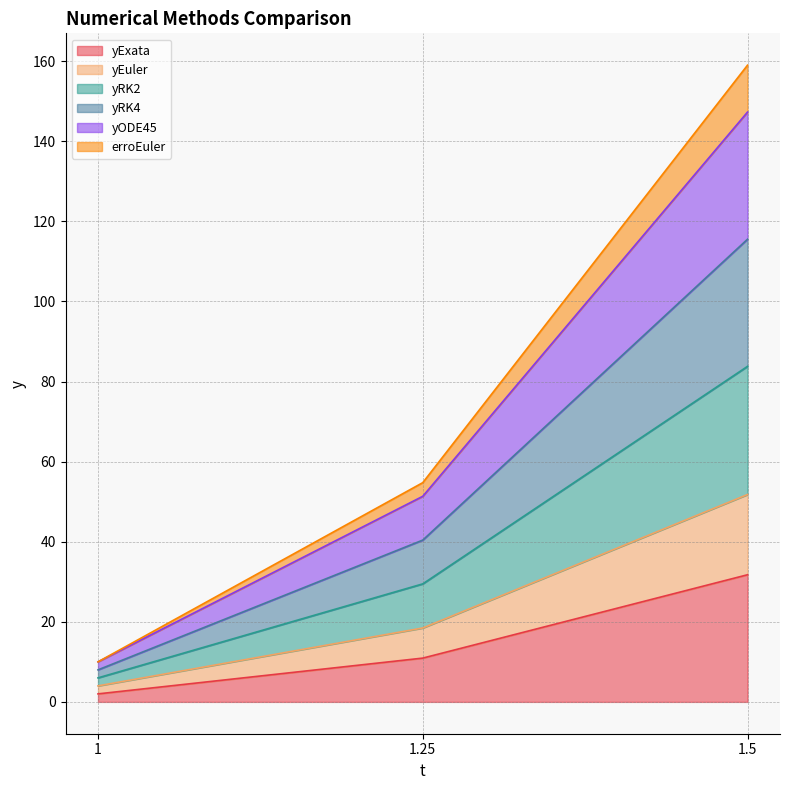

At which category is the sum across all series the highest?

1.5